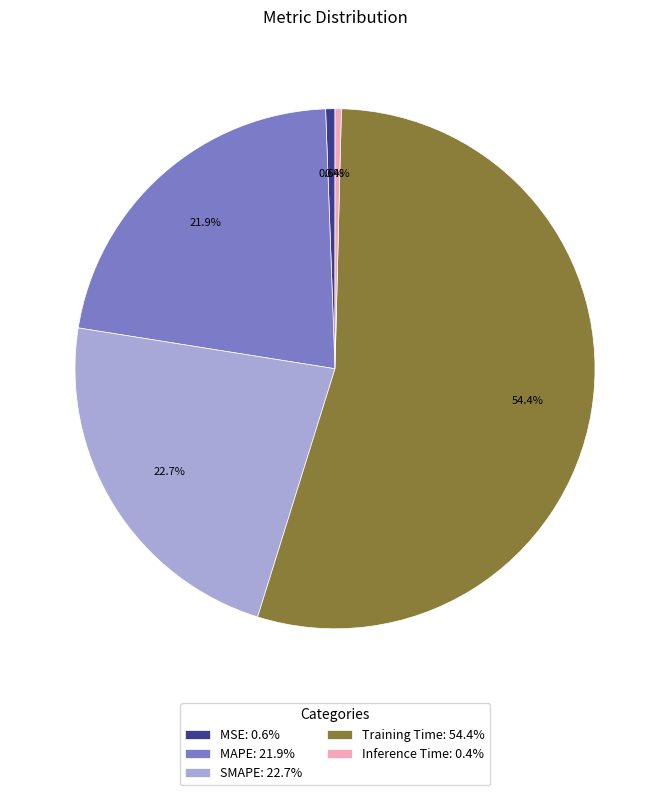

What percentage is the Training Time slice, to the nearest percent?

54%